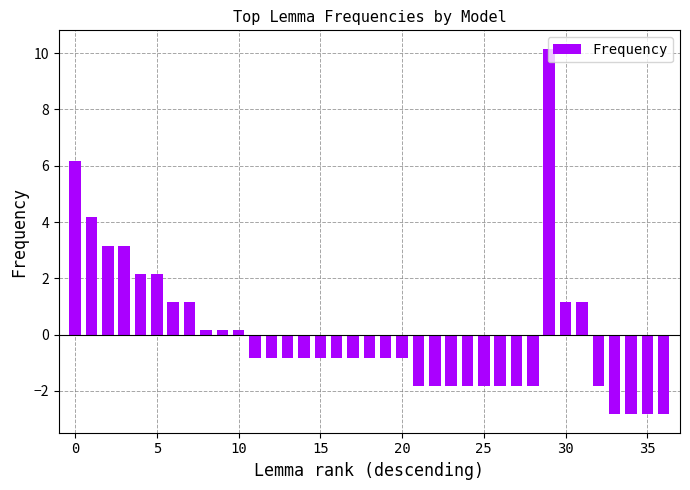

What is the value of the 8th bar from the left?

1.2